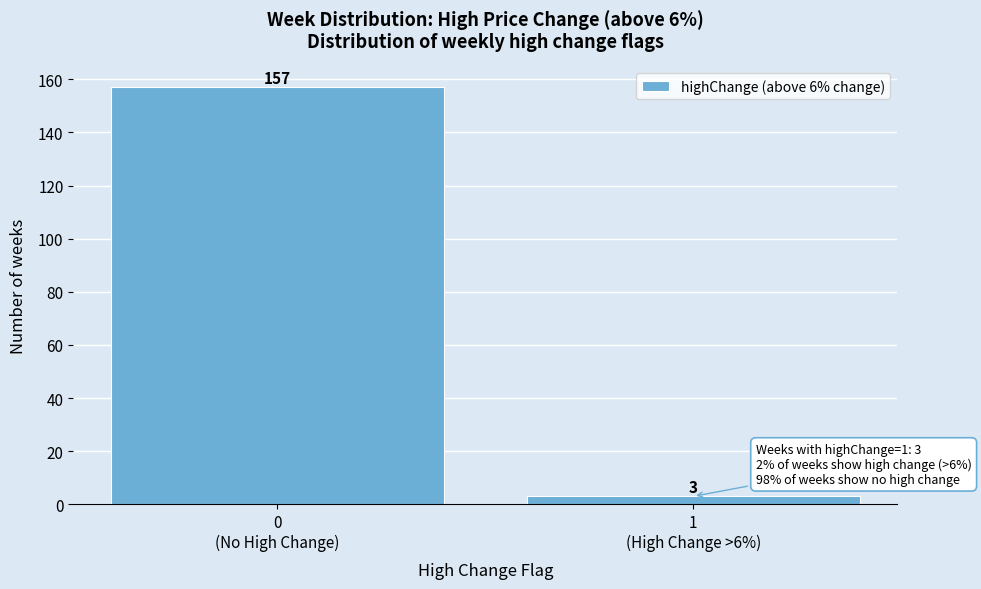

Reading left to right, what are all the values shown in this chart?

157	3